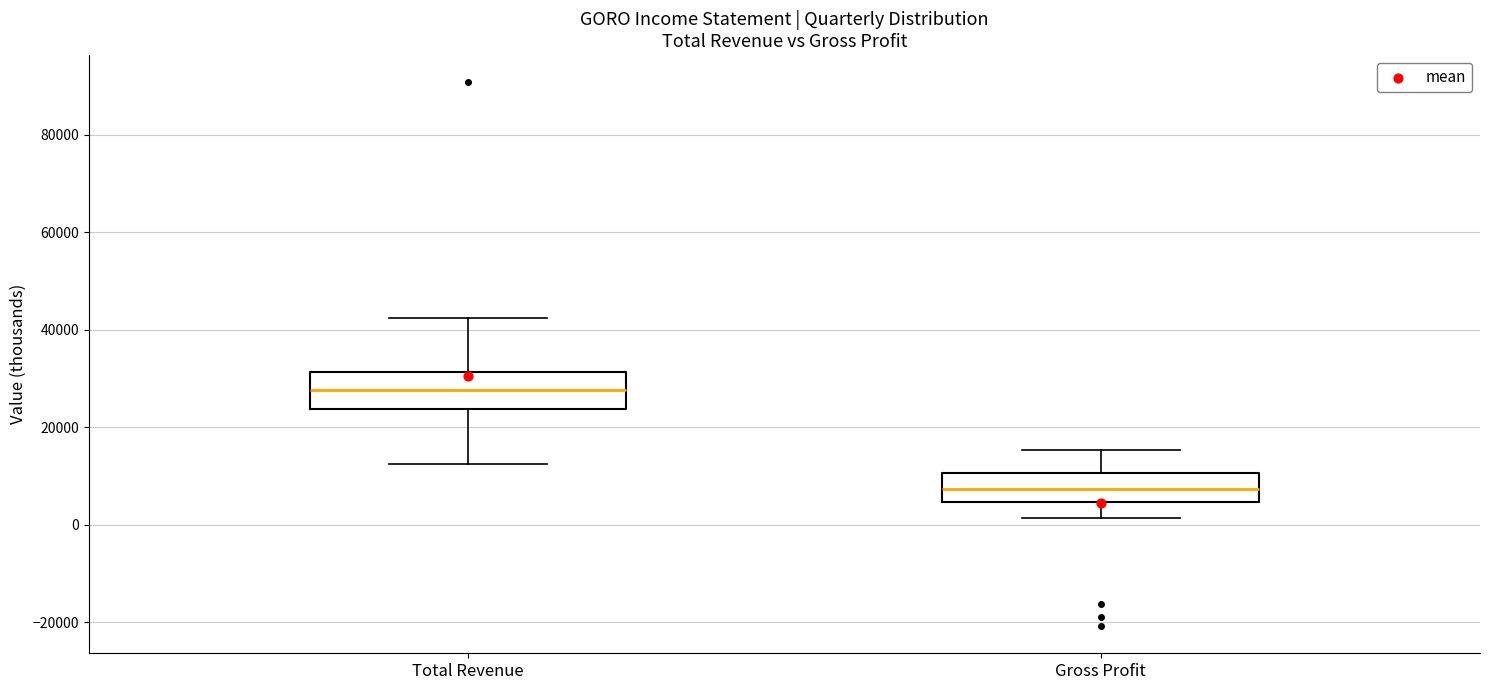

Which box's median line is the lowest?

Gross Profit